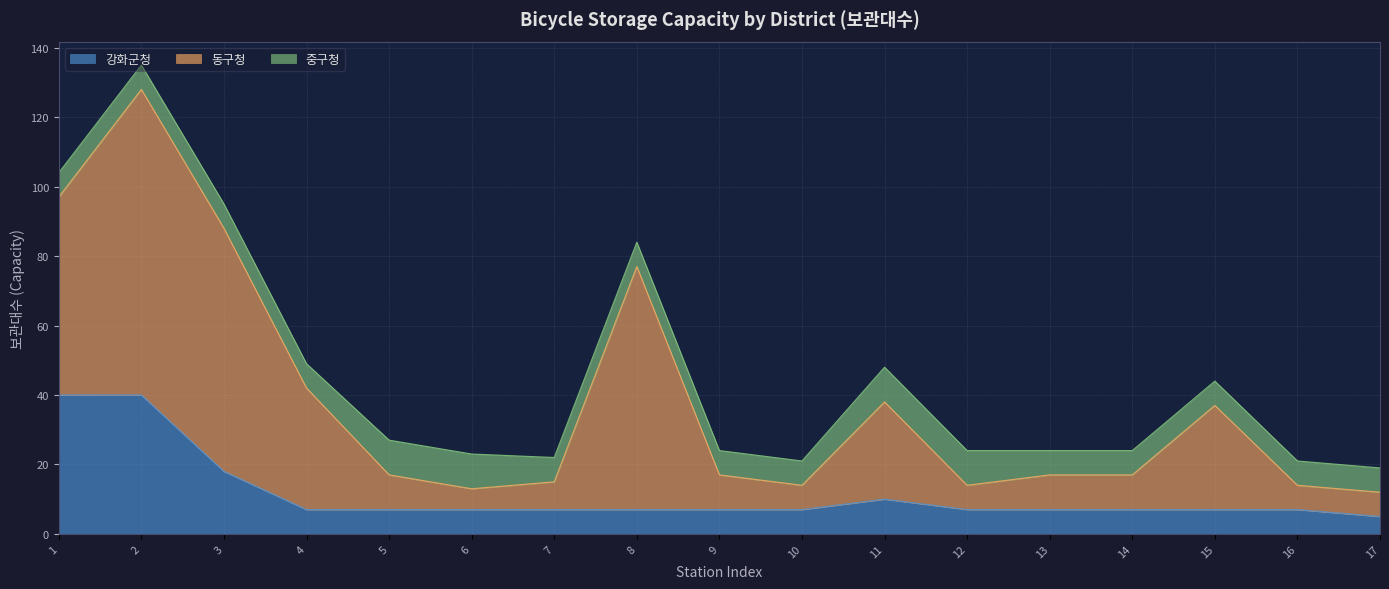

What is the greatest value displayed?

88